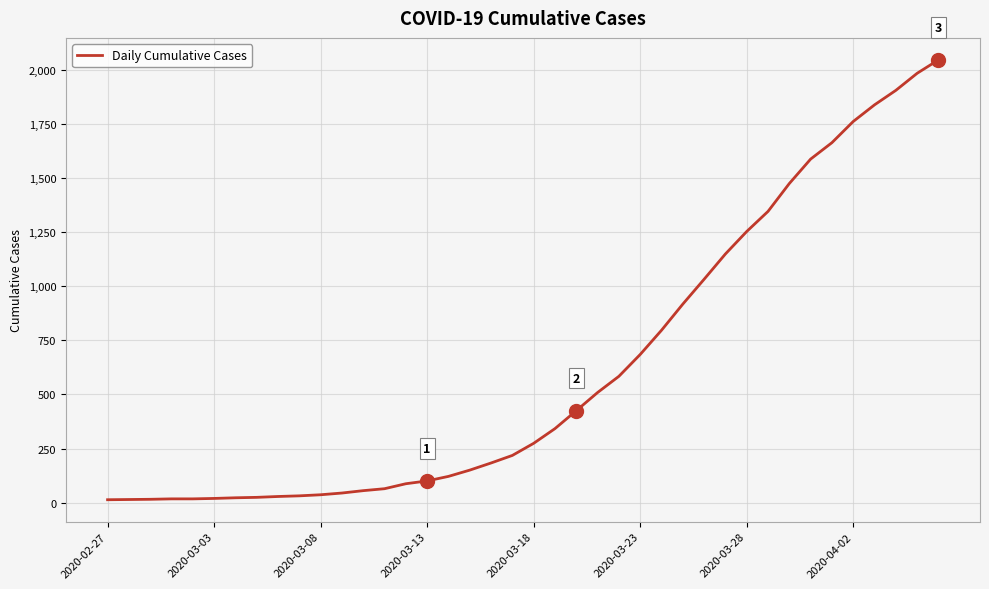

What is the difference between the maximum and minimum values?

2035